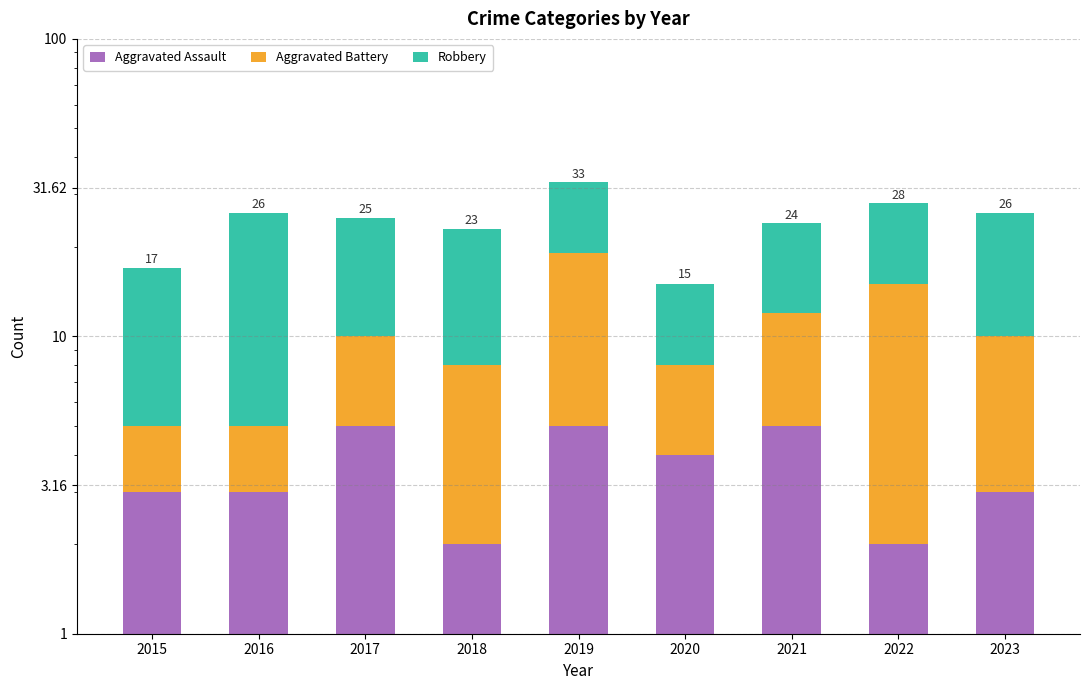

What is the difference between the second highest and minimum values in the Robbery series?

9